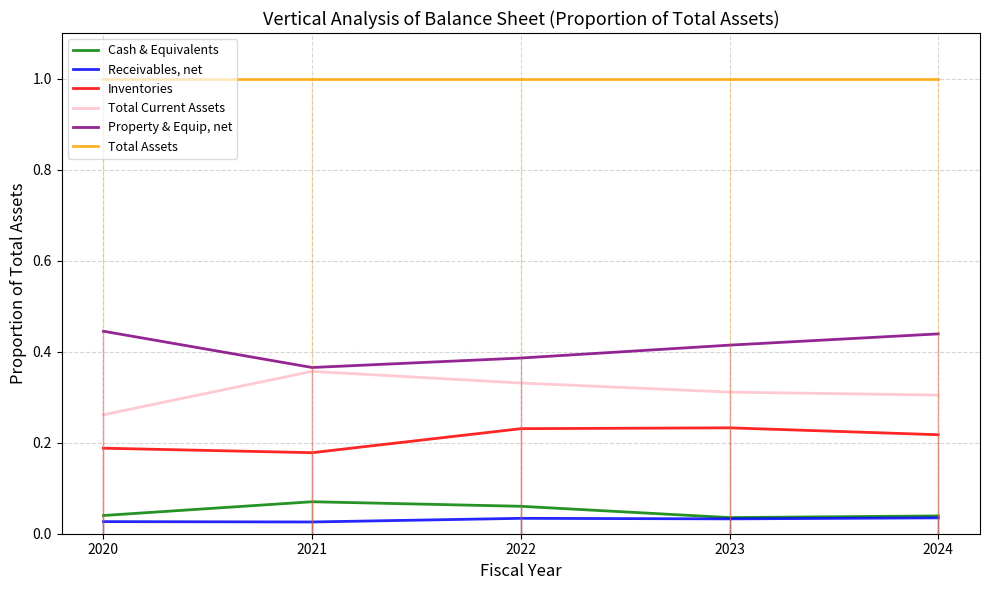

Is this an area chart (filled region under the line)?

No